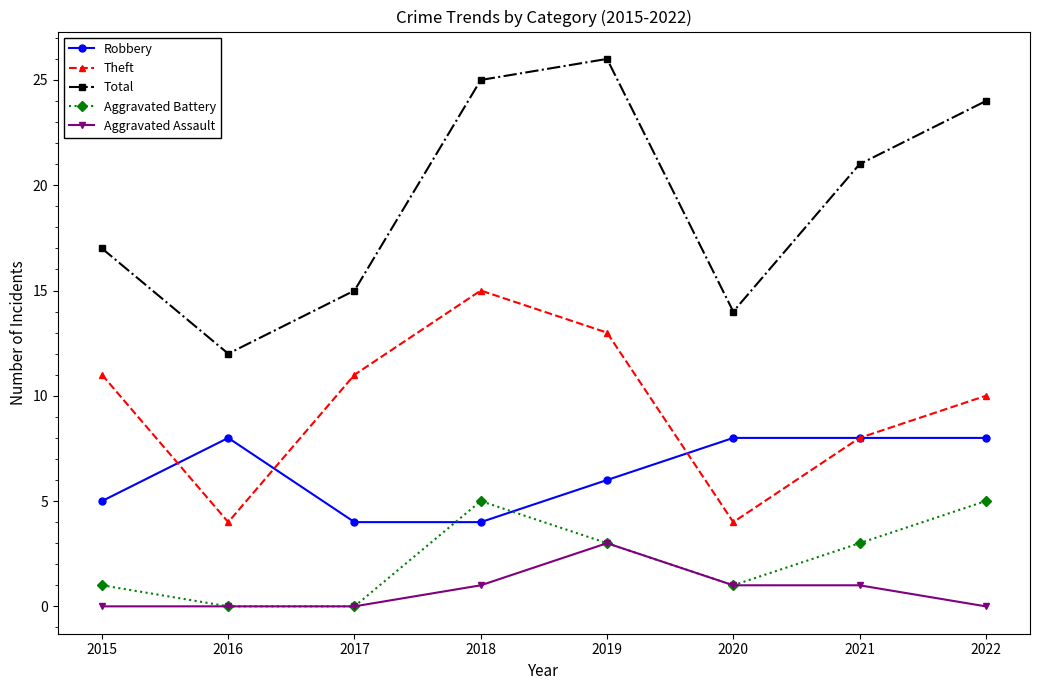

At which category does Robbery reach its first local peak?

2016